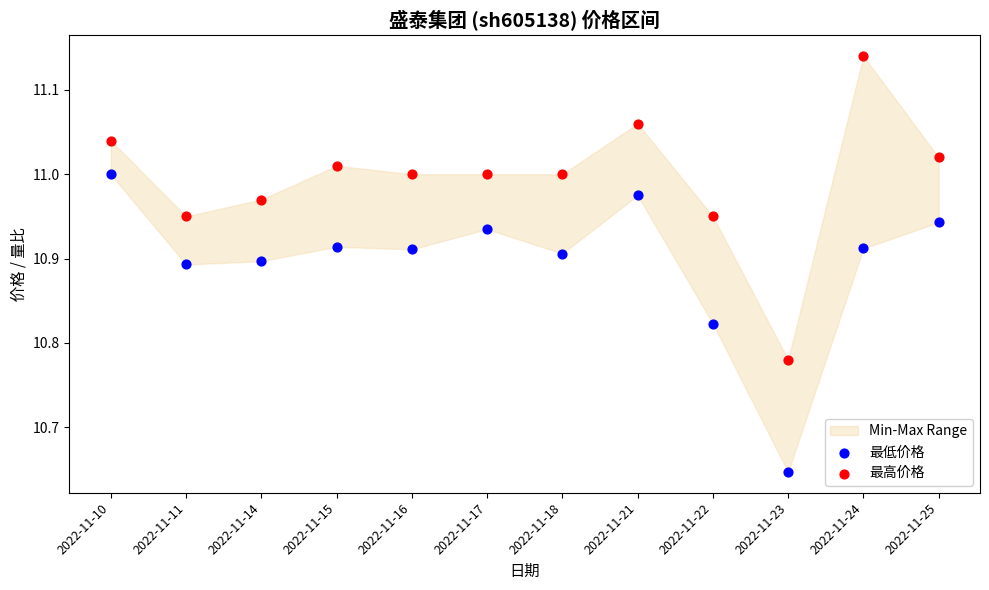

Across all data points, what is the range of Y values (max minus min)?

0.5